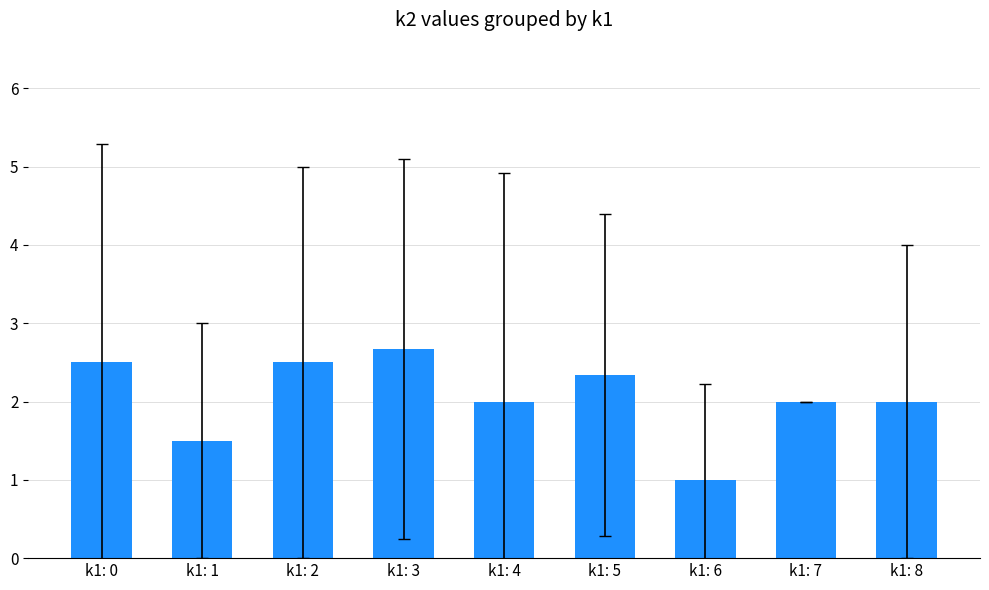

Is it true that the value at k1: 2 is 2.5?

True